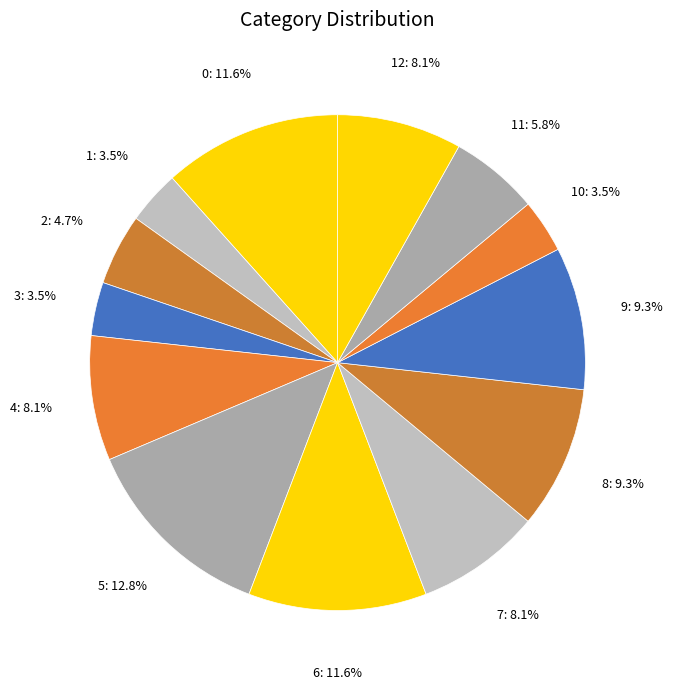

What is the largest slice in the pie chart?

5